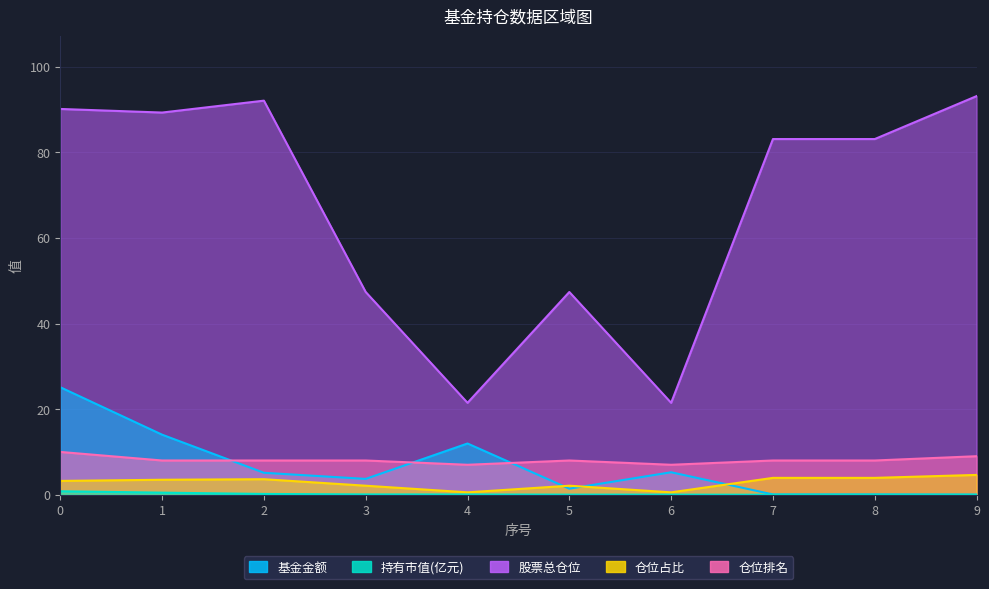

Which series changed the most between 2 and 9?

基金金额